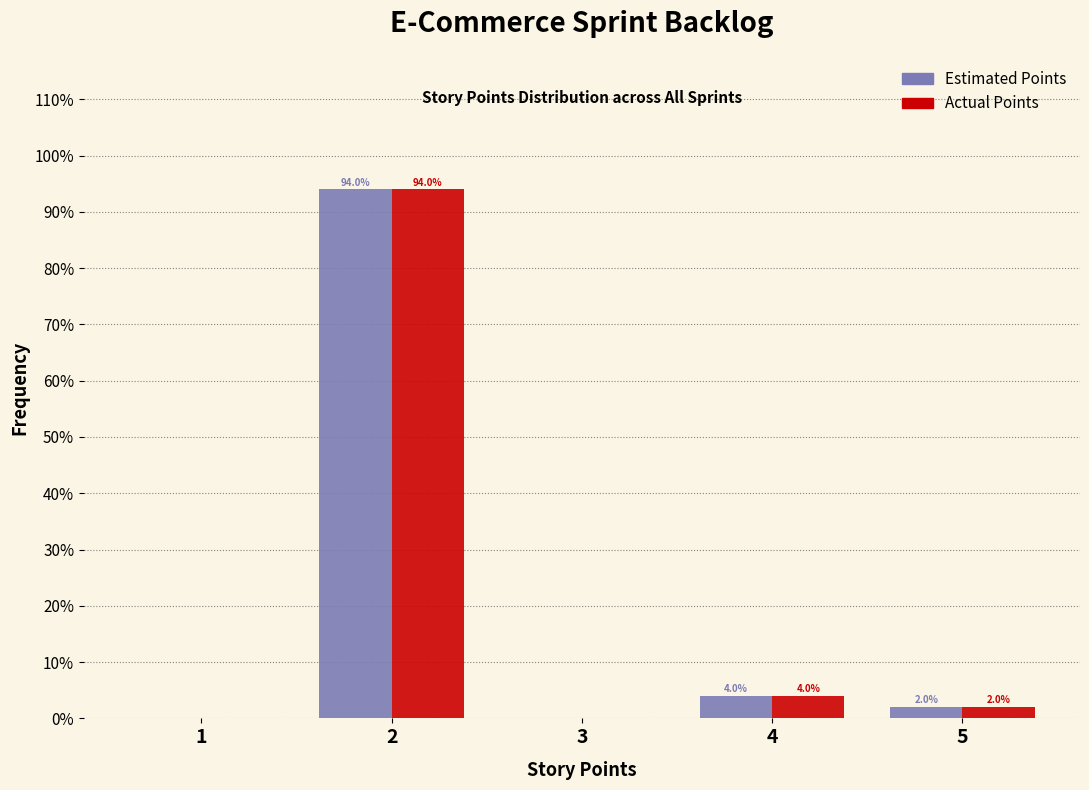

Reading left to right, transcribe all the data shown in this chart.

Estimated Points: 1=0	2=94	3=0	4=4	5=2
Actual Points: 1=0	2=94	3=0	4=4	5=2